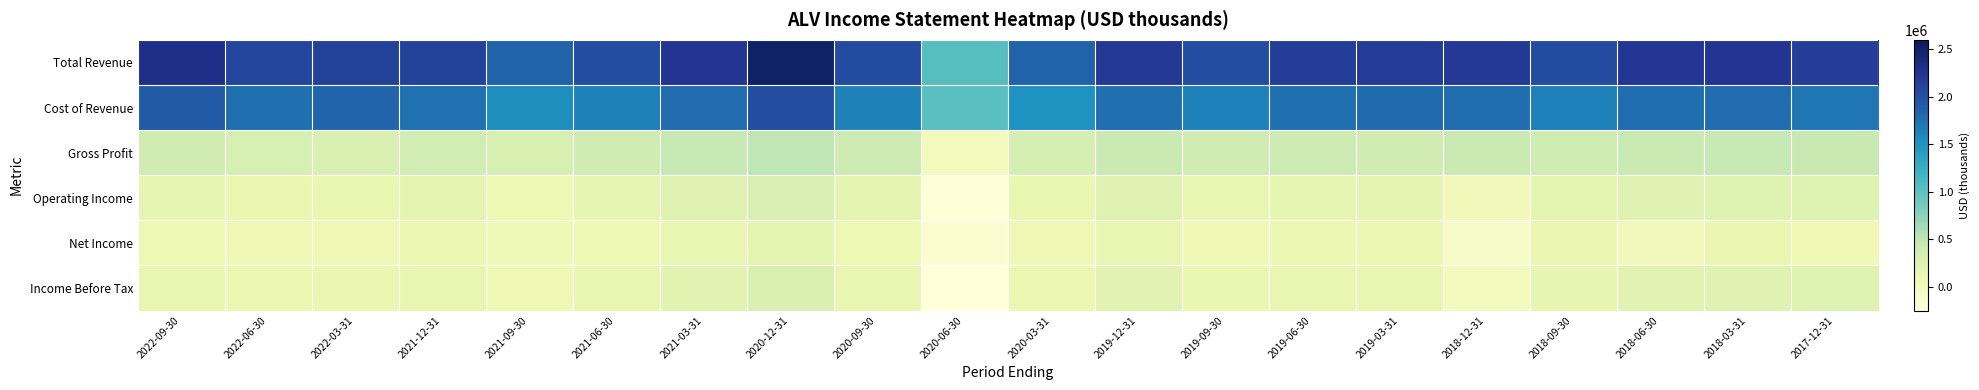

What is the total value across all series at 2018-12-31?

4317700